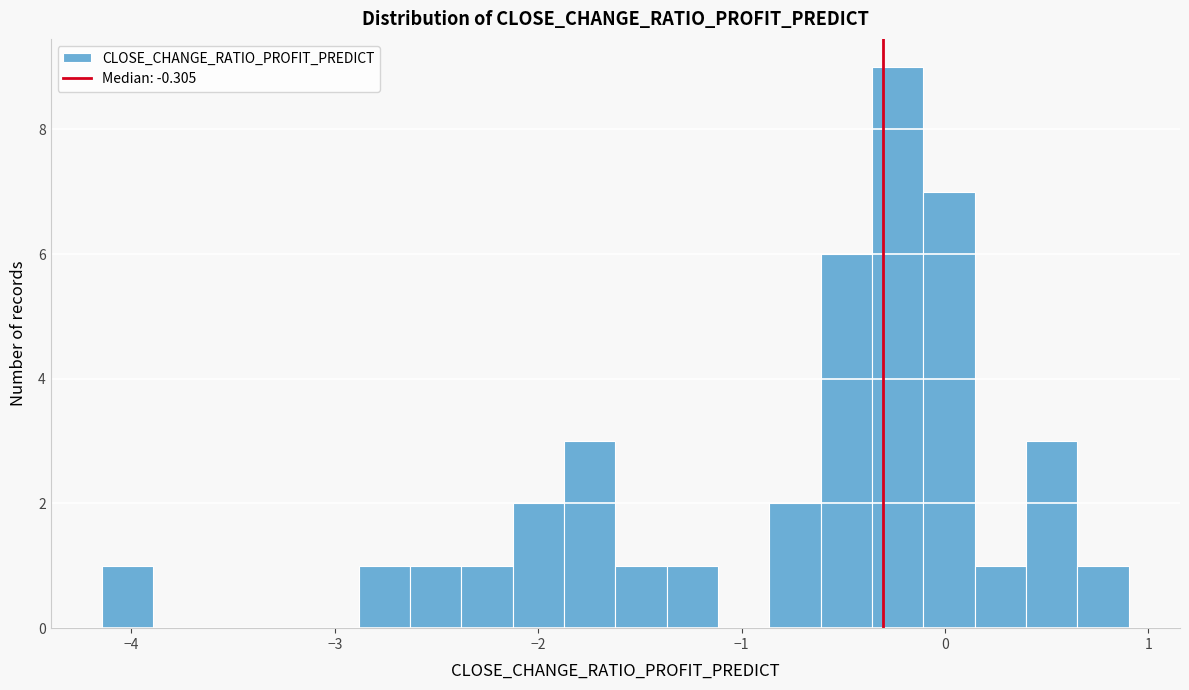

Read against the x-axis, roughly where is the centre of the tallest bar?

-0.2